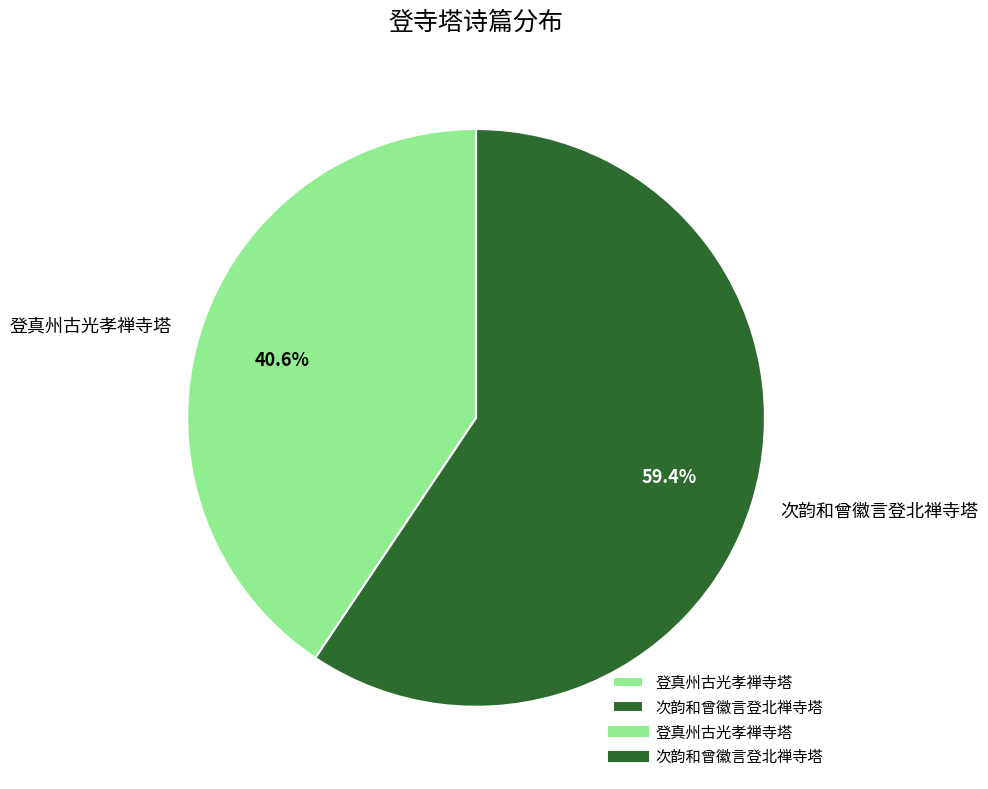

Which slice is the largest?

次韵和曾徽言登北禅寺塔